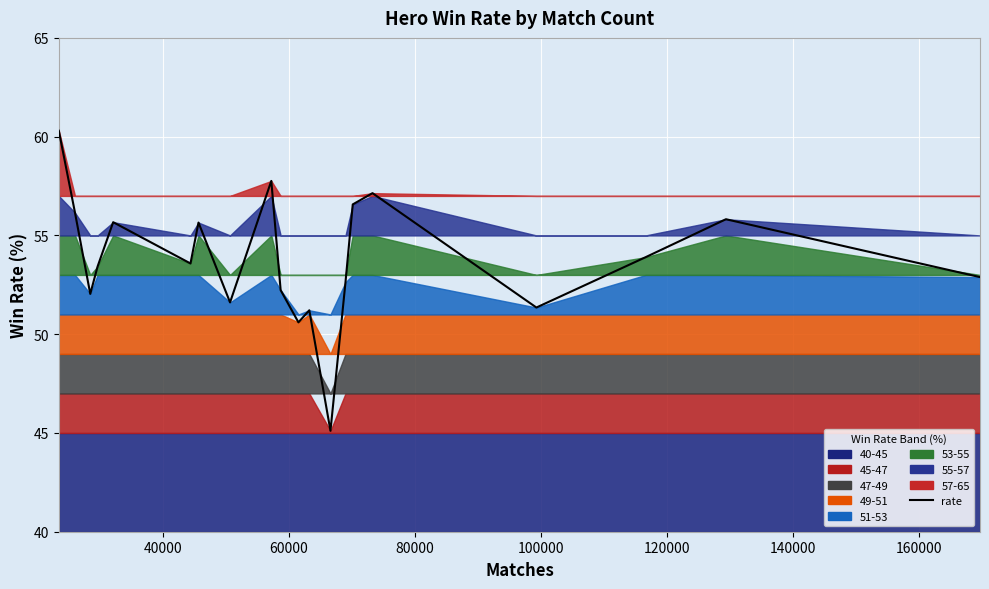

True or false: the data has more than 2 interior local peaks.

True